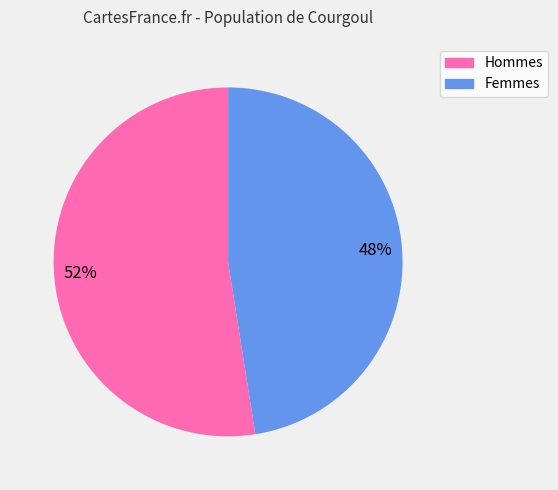

To the nearest percent, what is the average slice percentage?

50%